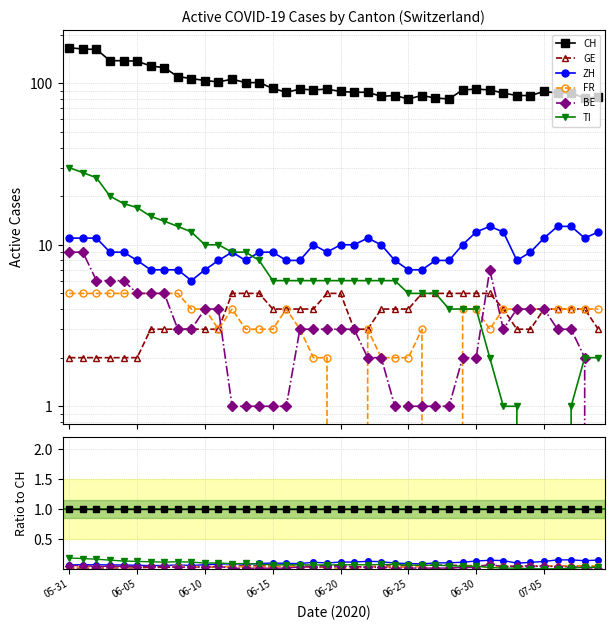

Is it true that ZH equals 0.1 at 33?

True